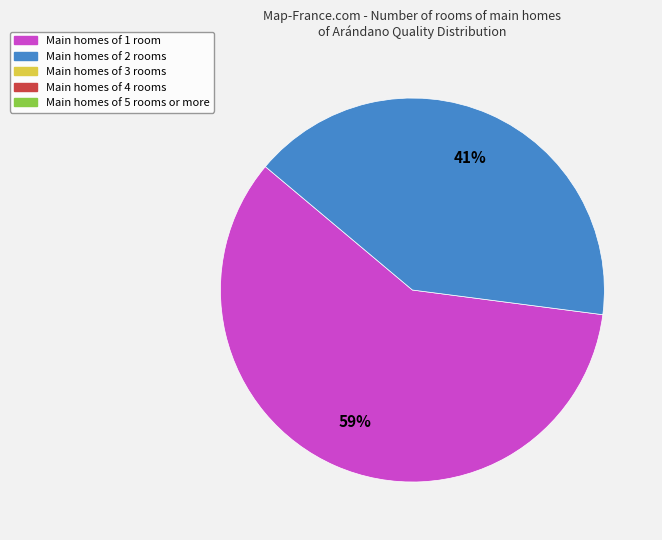

To the nearest percent, what is the average slice percentage?

50%